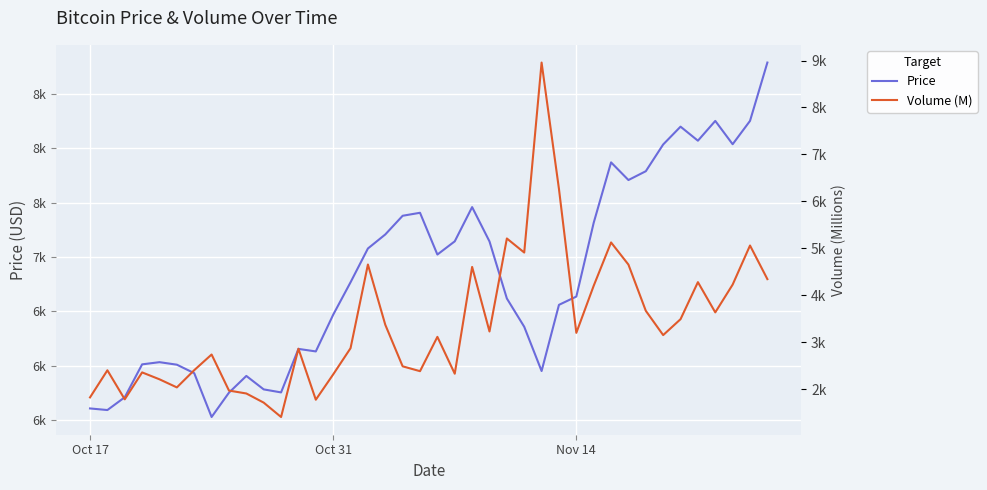

What is the minimum value shown in the chart?

1403.9